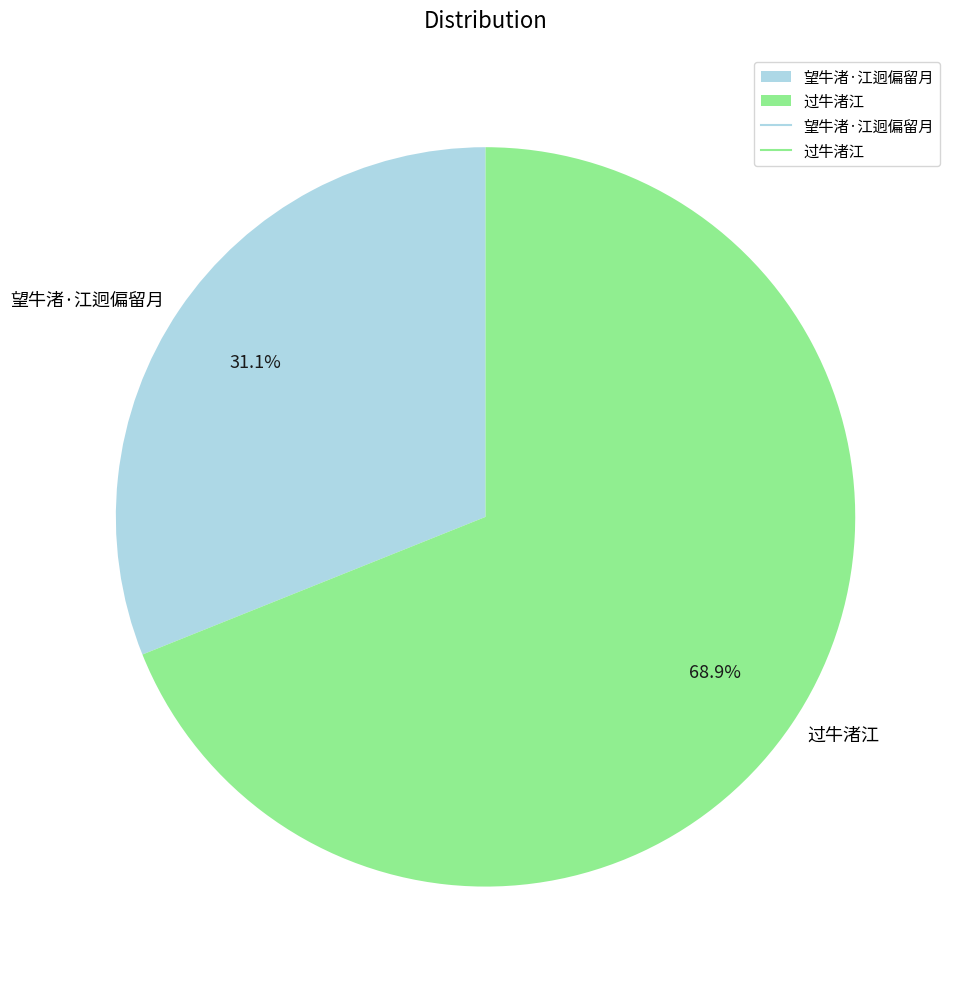

What is the majority slice?

过牛渚江